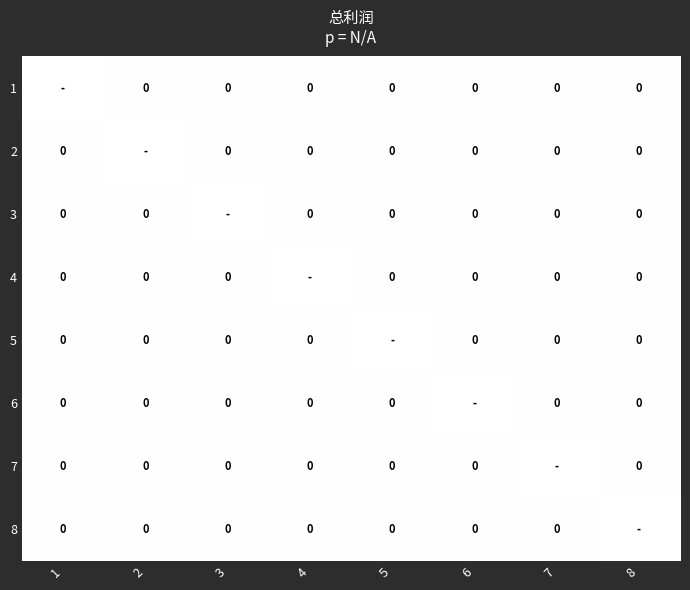

Which series has the largest range (max minus min)?

2